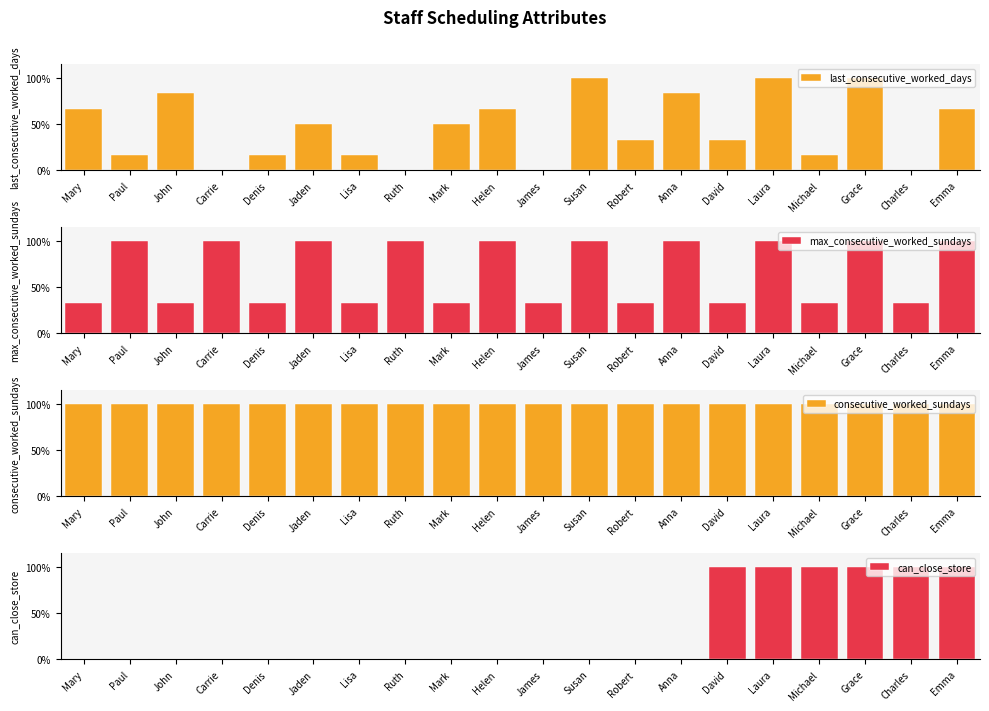

What is the average value of the consecutive_worked_sundays series?

1.0